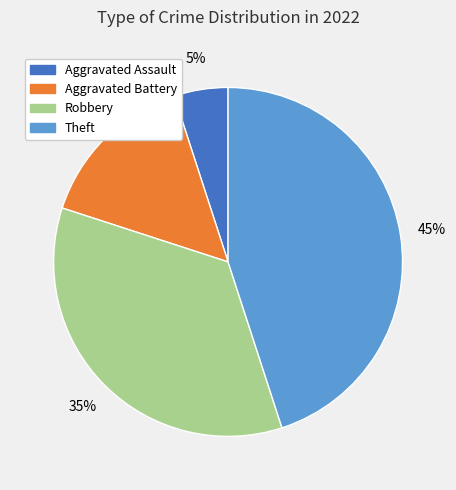

What is the ratio of the value at Theft to the value at Aggravated Assault?

9.0